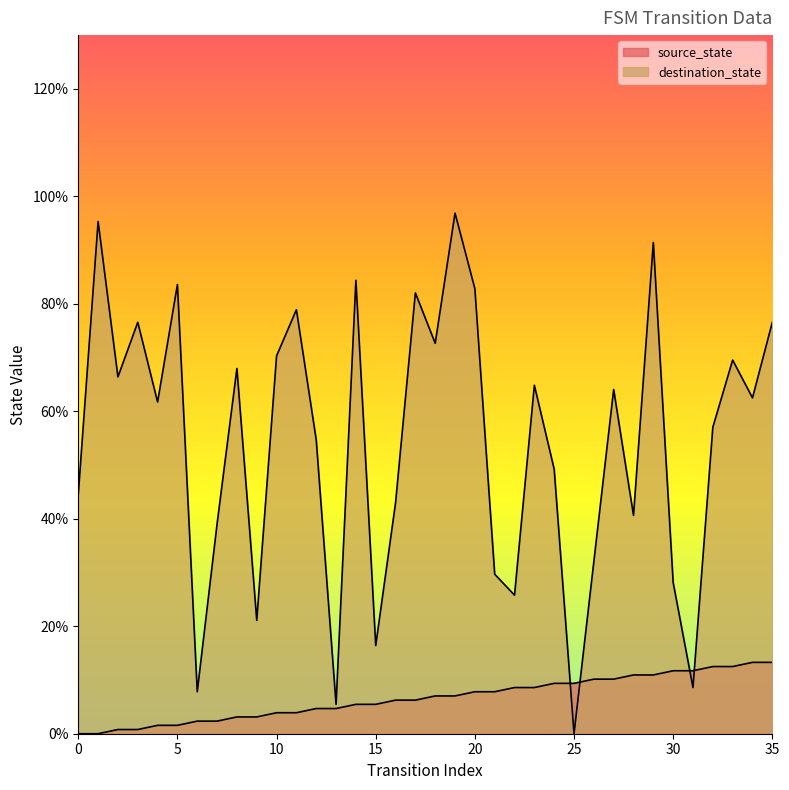

Between 17 and 19, which series saw the biggest shift?

destination_state